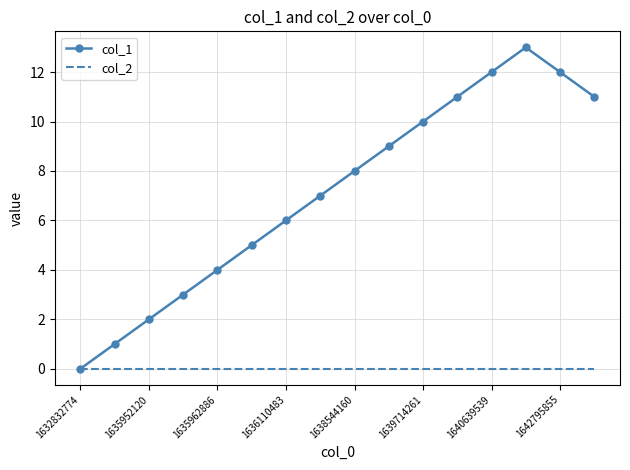

Which series has the widest spread of values?

col_1